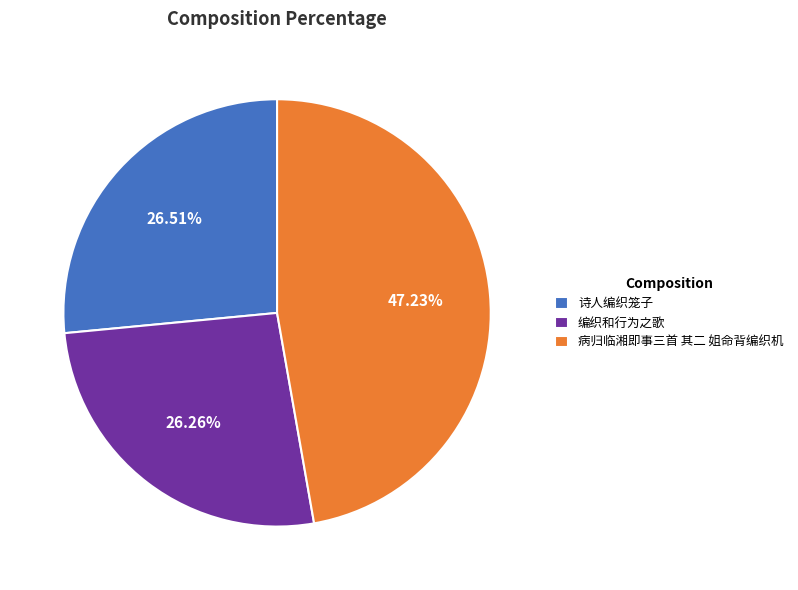

Do 诗人编织笼子 and 编织和行为之歌 together represent more than half of the pie?

Yes